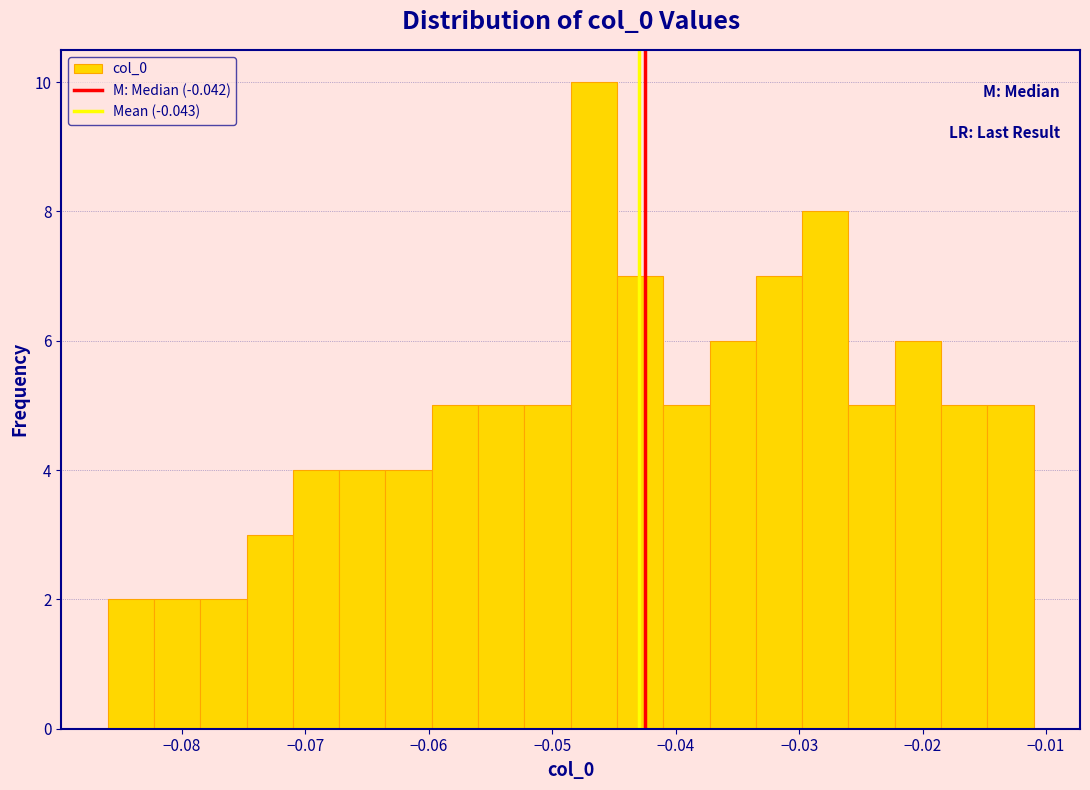

Read against the x-axis, roughly where is the centre of the tallest bar?

-0.047